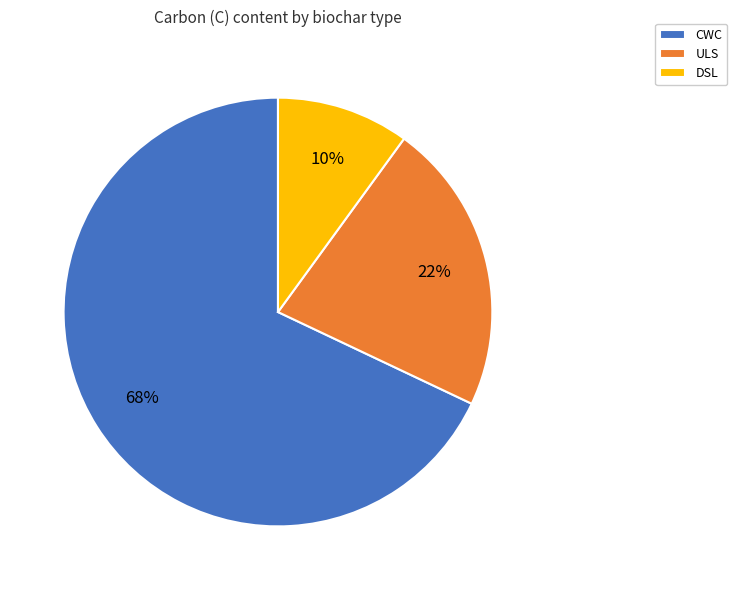

Does ULS account for over 50% of the chart?

No